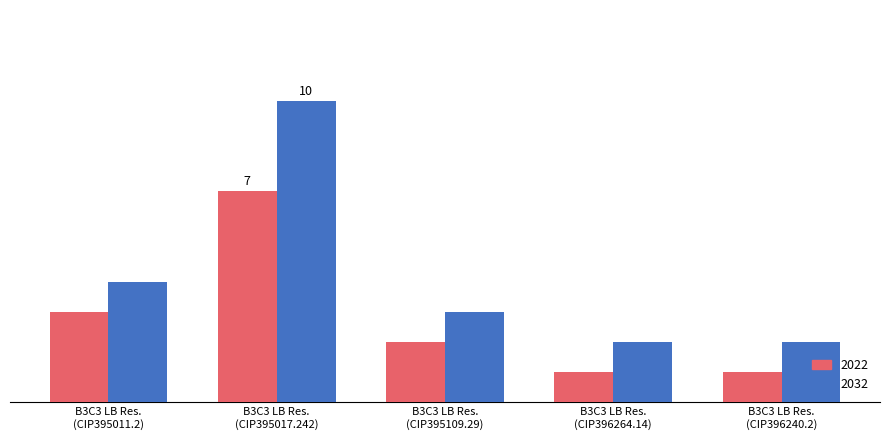

Are the bars horizontal?

No